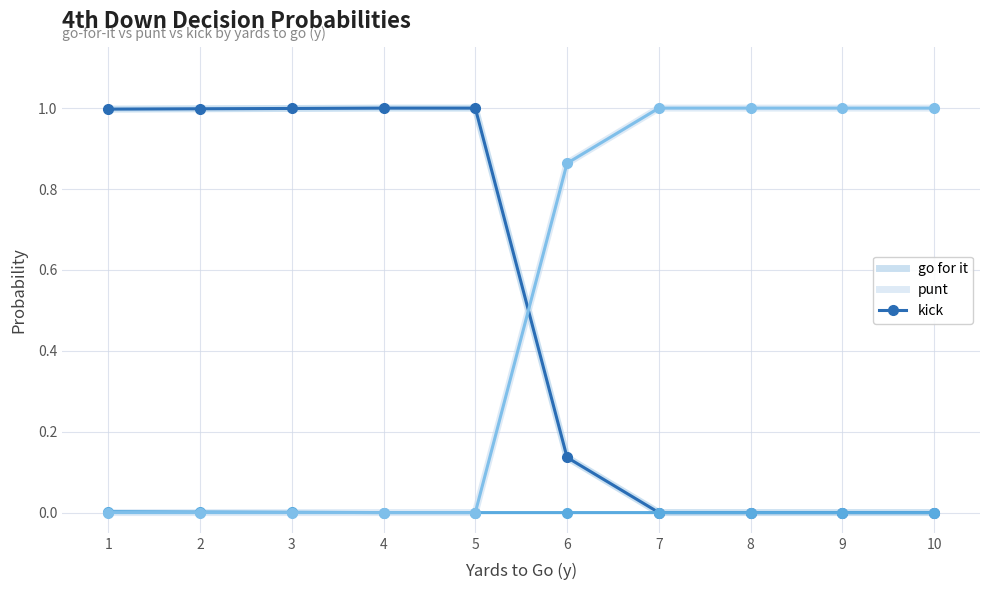

What is the maximum value shown in the chart?

1.0